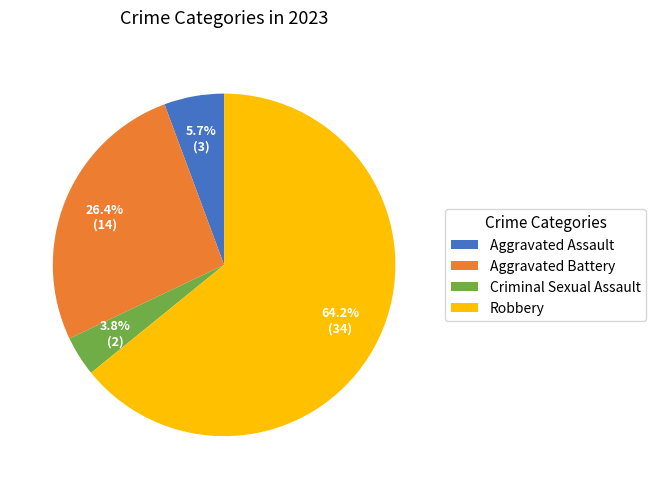

How many slices are in this pie chart?

4